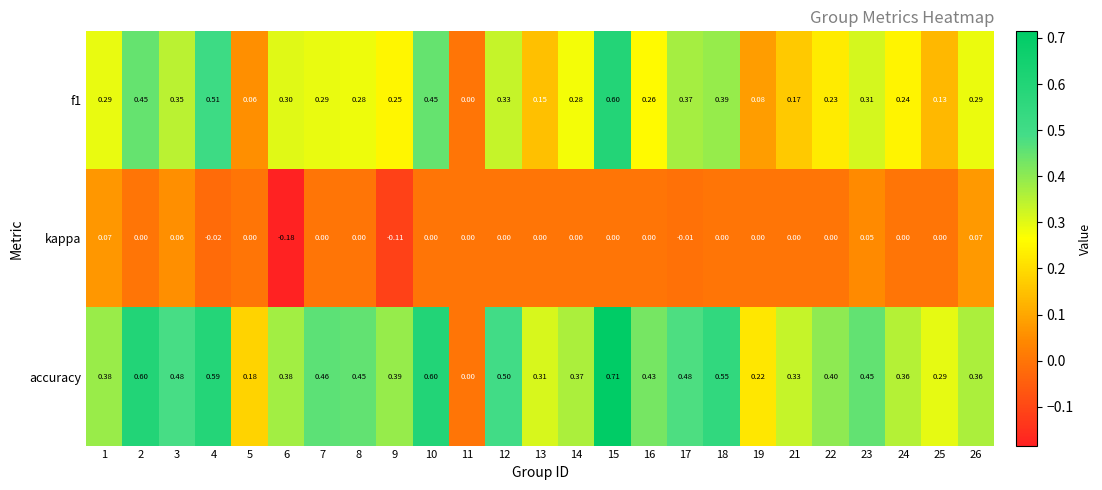

Which series has the widest spread of values?

accuracy